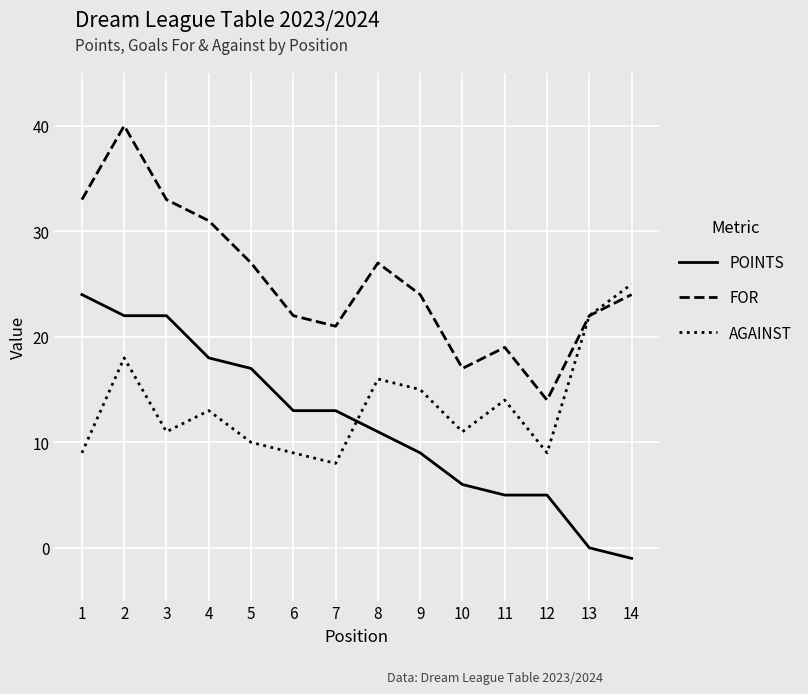

What is the sum of the FOR values at 13 and 10?

39